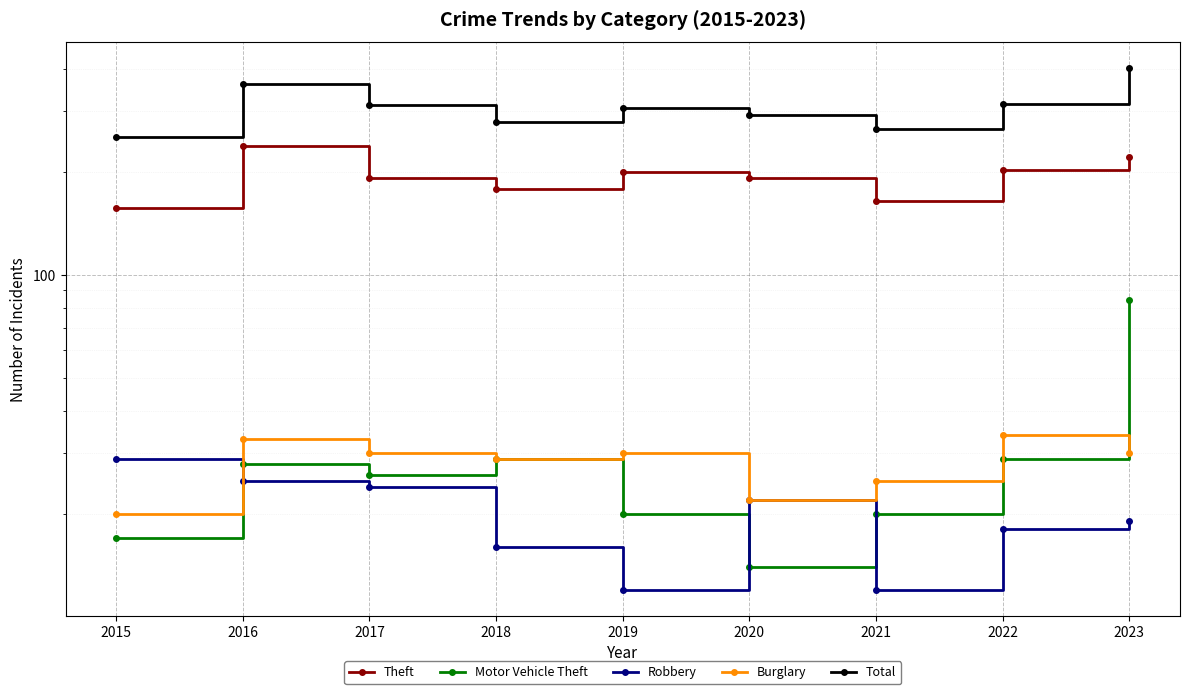

What is the sum of all Theft values?

1742